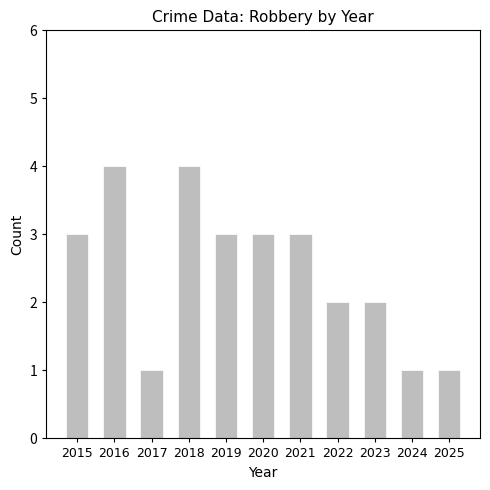

Count the number of categories in the chart.

11